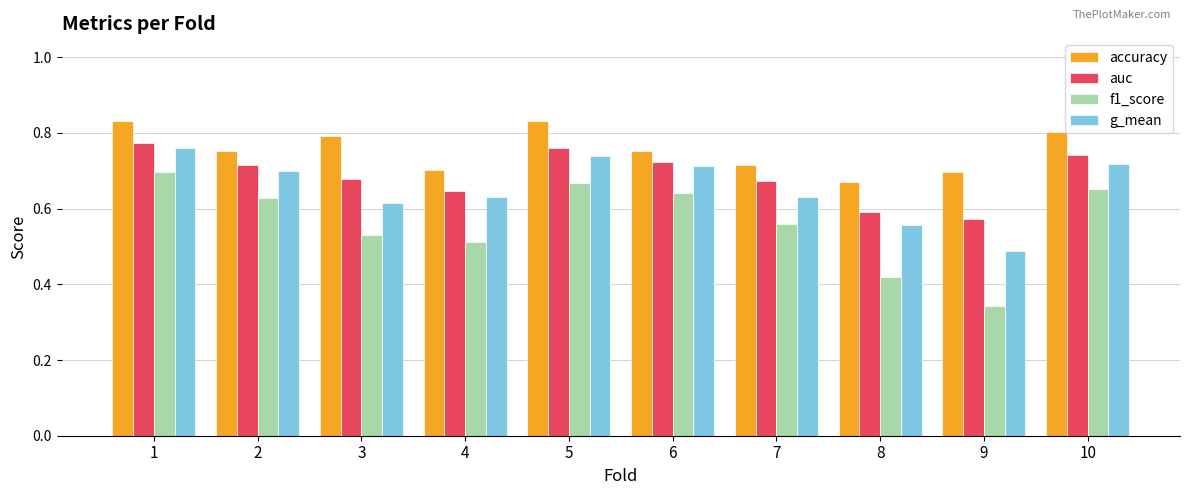

What is the spread (max minus min) of values at 7?

0.2